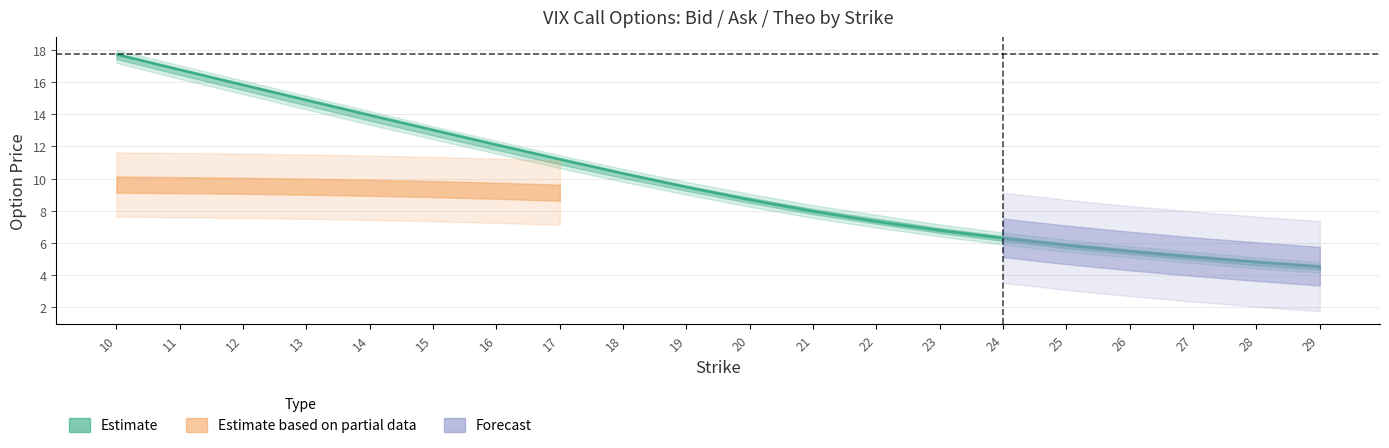

At which label does call_bid reach its minimum?

29